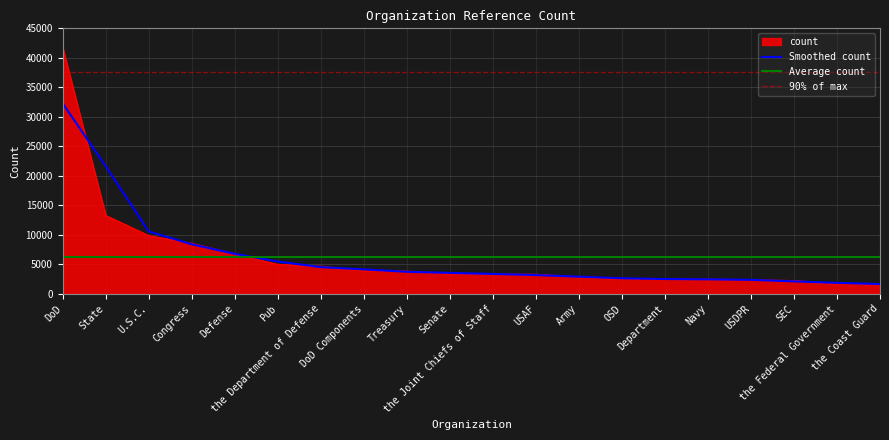

At which label is the value closest to 21682?

State